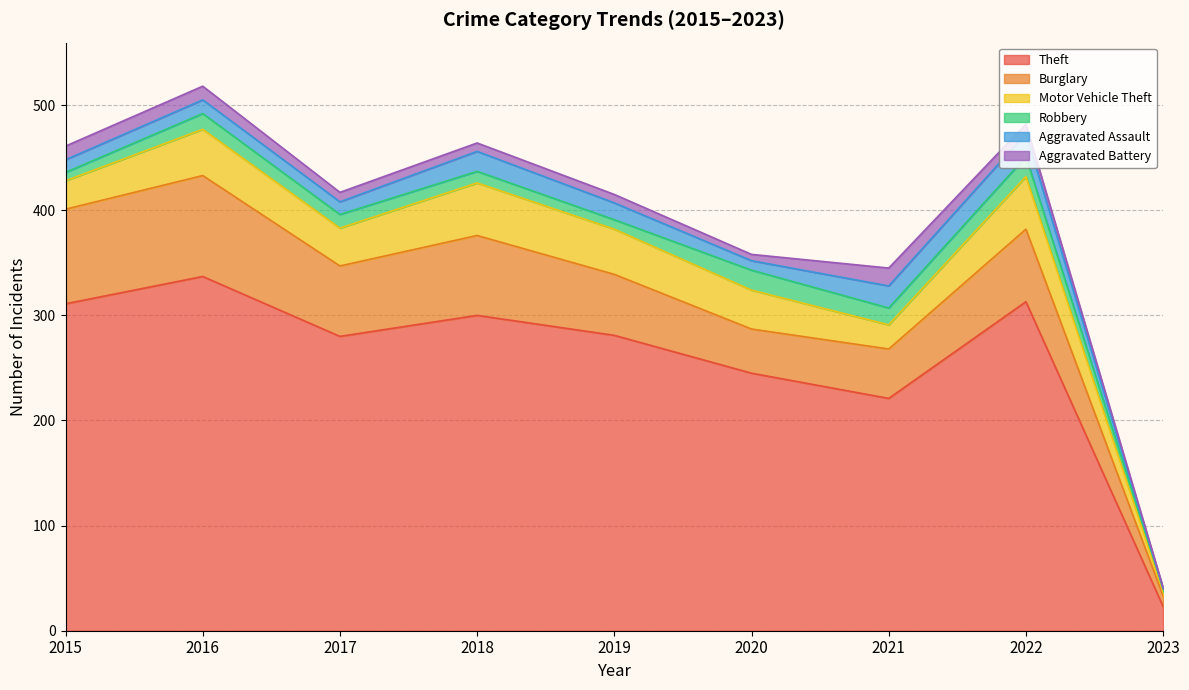

What is the difference between the second highest and second lowest values in the Motor Vehicle Theft series?

27